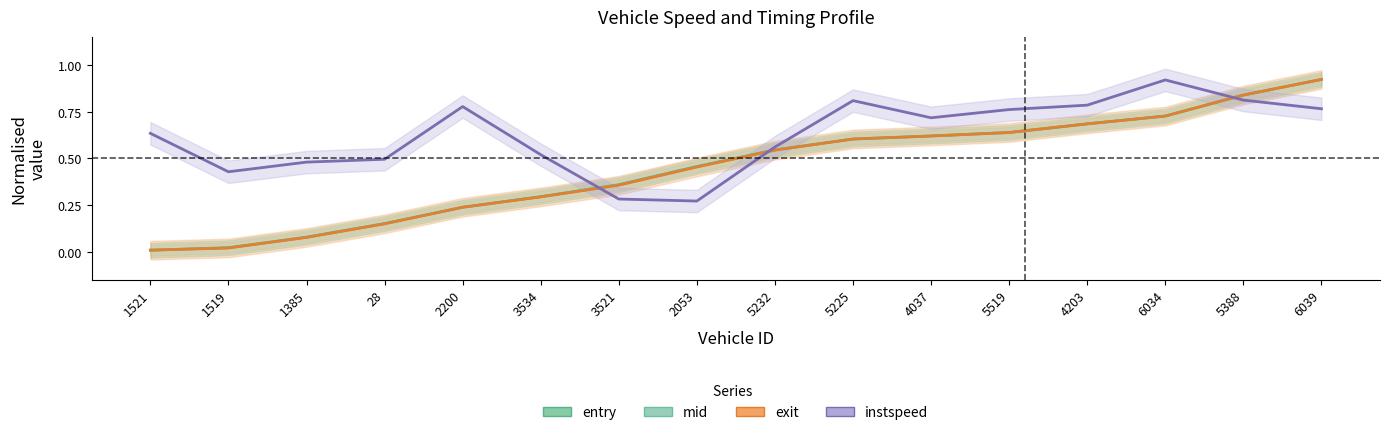

Between 2200 and 3521, which is larger?

3521